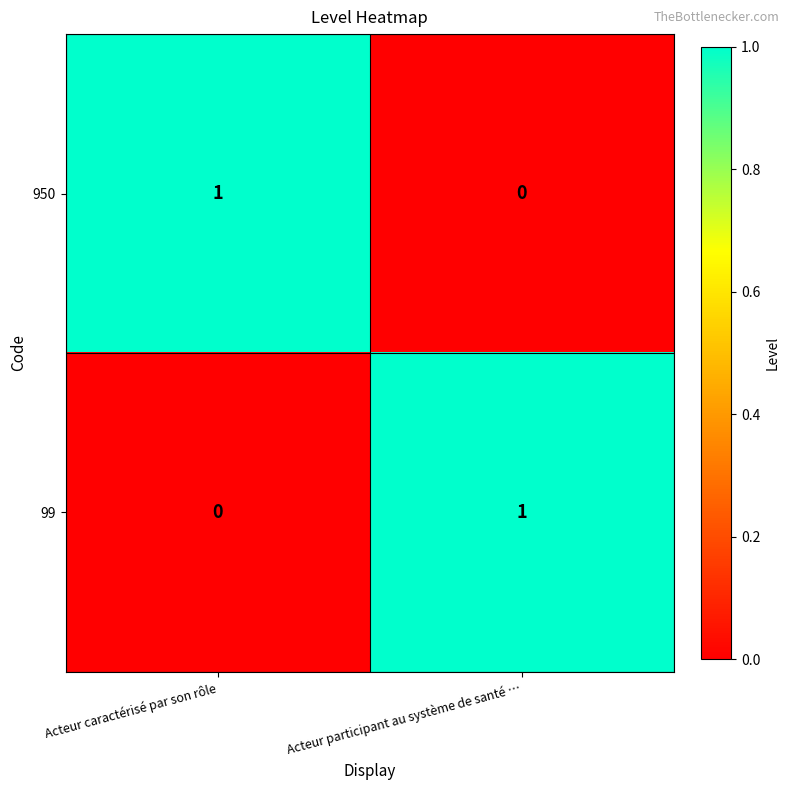

List the labels in order of 950 value, smallest first.

Acteur participant au système de santé …, Acteur caractérisé par son rôle